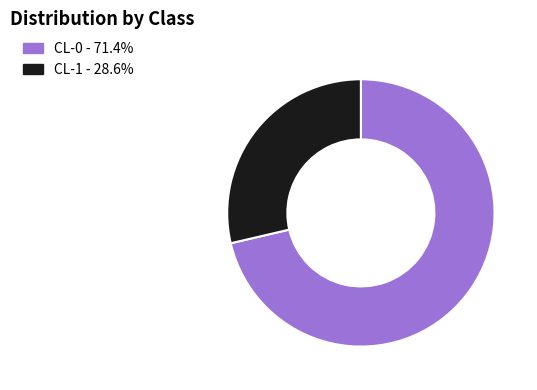

Combined, do CL-0 and CL-1 account for over 50%?

Yes